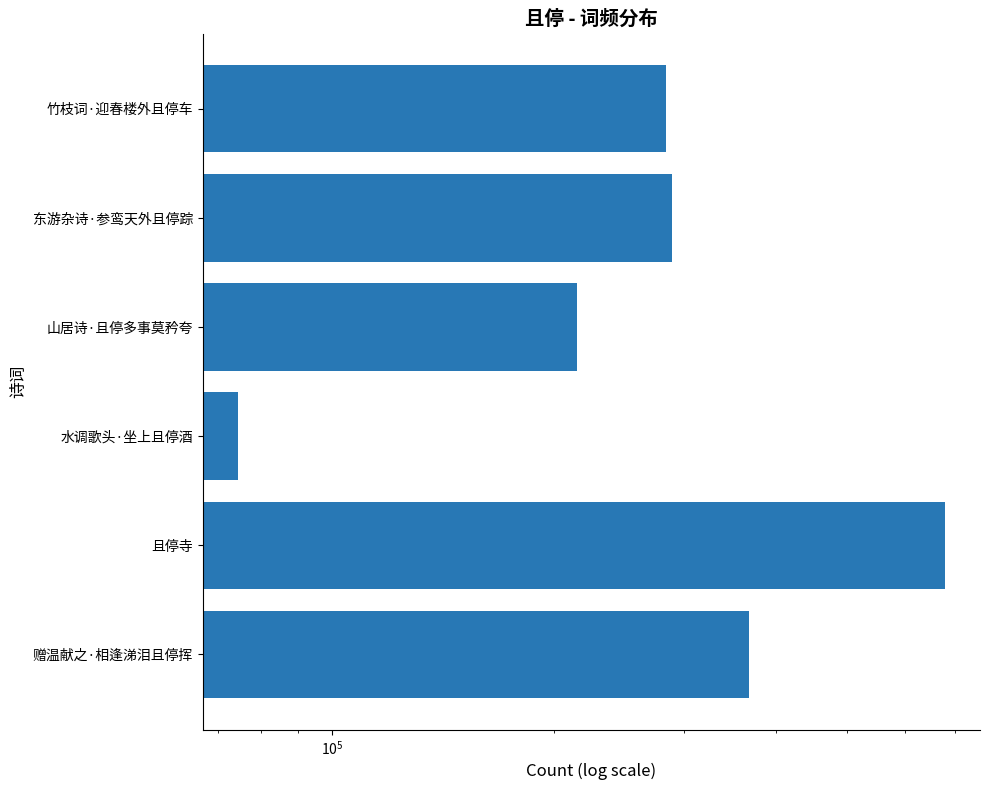

The value at 竹枝词·迎春楼外且停车 is 283871. True or false?

True